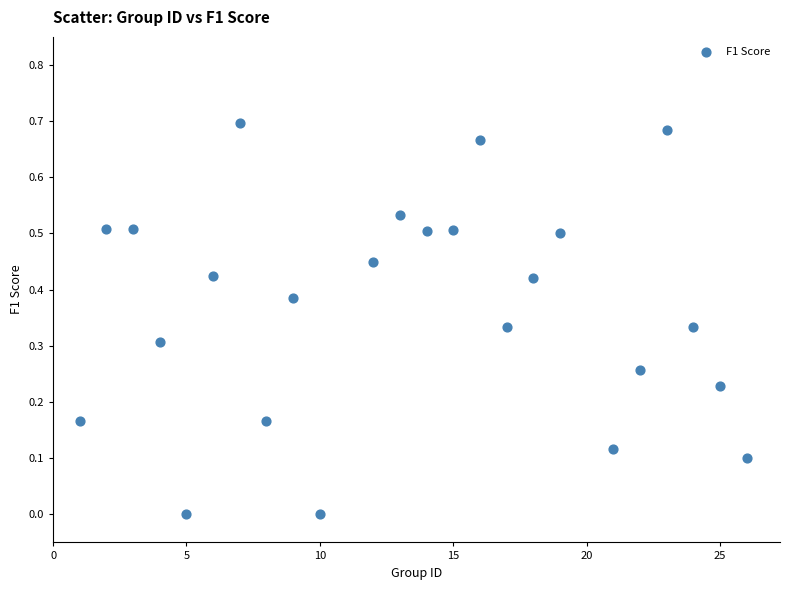

What is the range of X values (max minus min)?

25.0